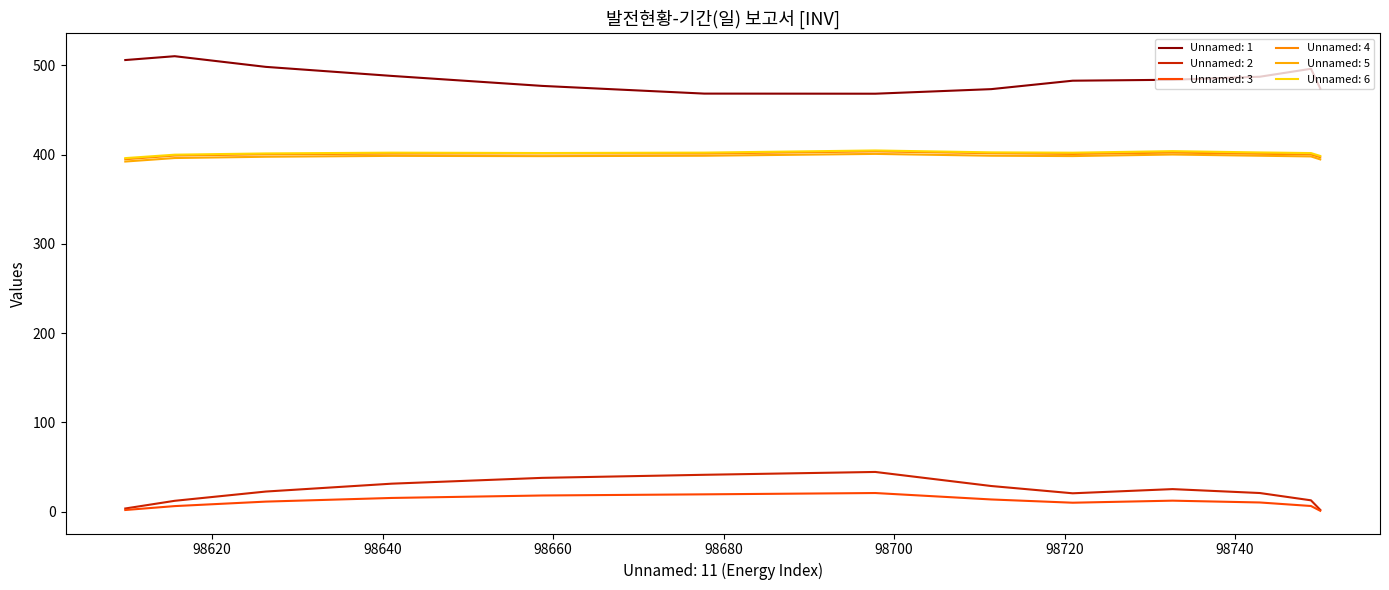

At how many categories does at least one series exceed 491?

4